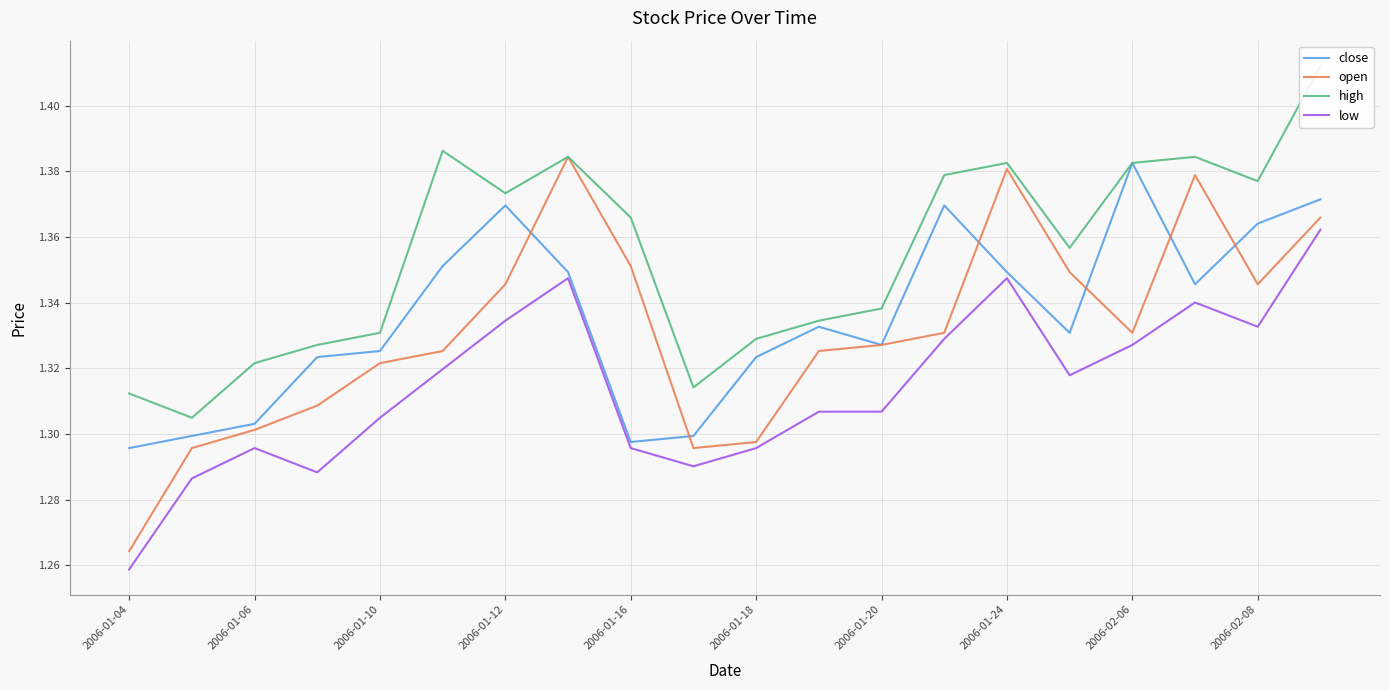

Which series has the widest spread of values?

open